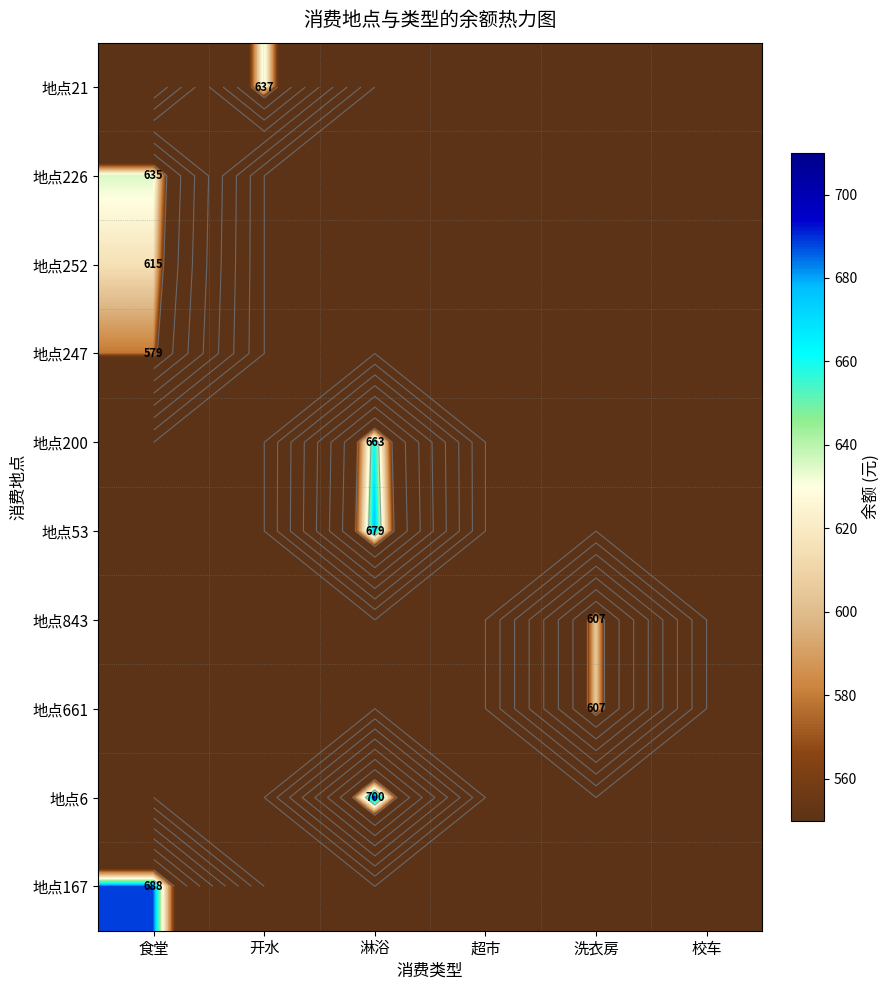

Is it true that 地点6 equals -330.0 at 食堂?

False